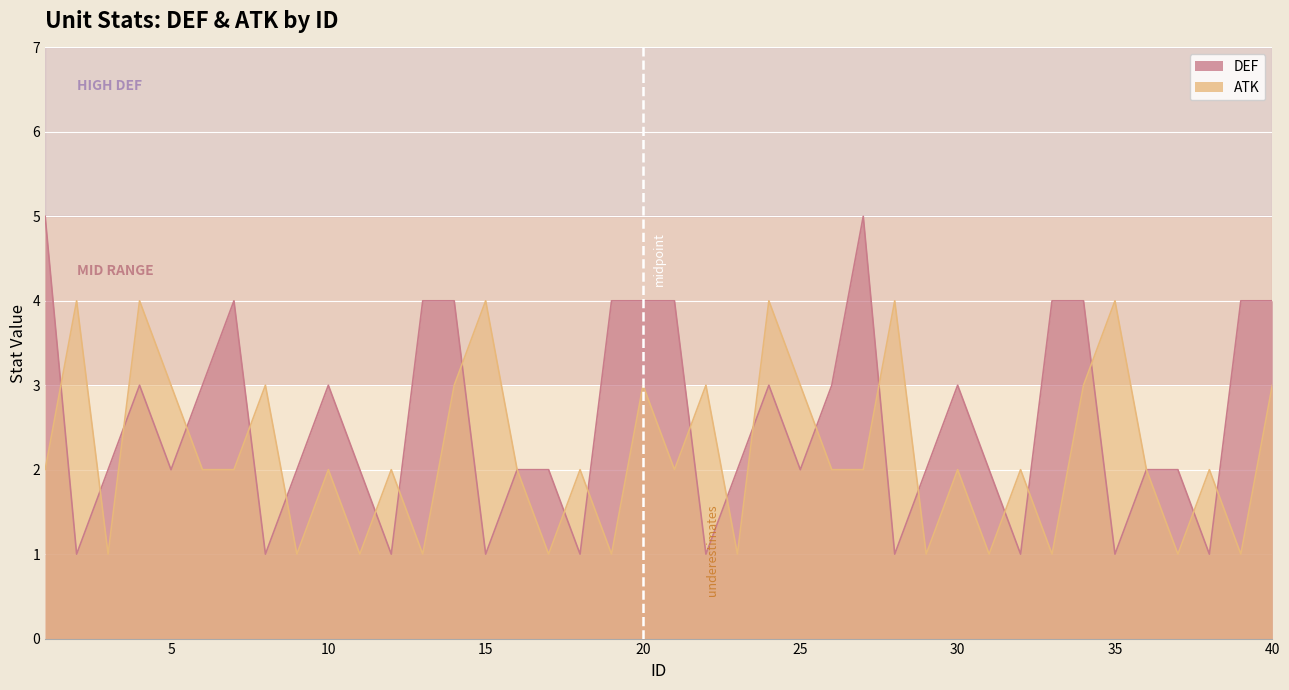

The ATK series shows 2 at 26. True or false?

True